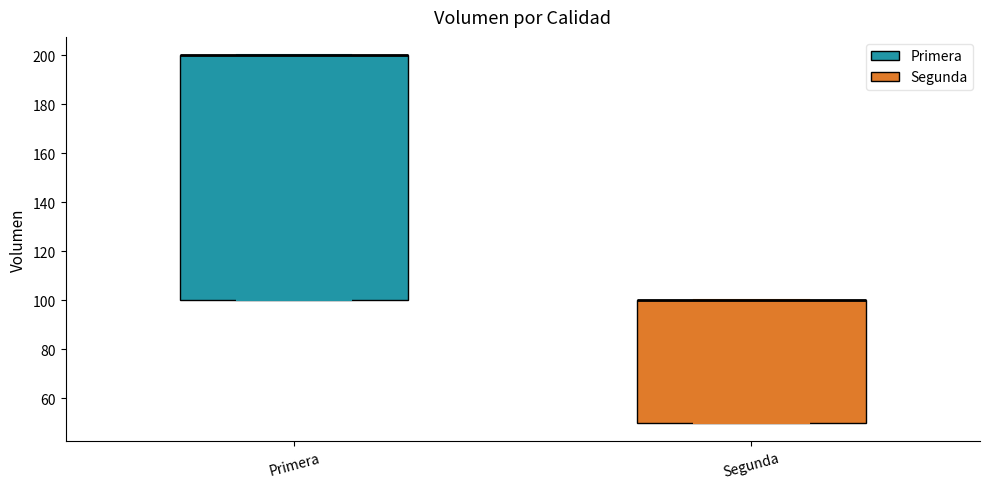

Comparing the boxes themselves (not the whiskers), which one is the tallest?

Primera